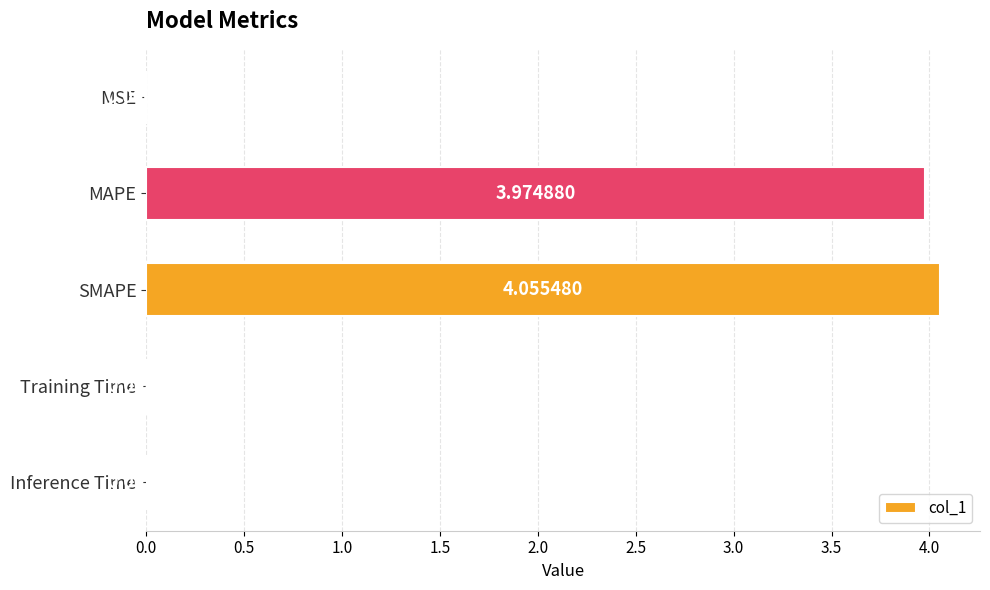

At which category does the chart reach its peak across all series?

SMAPE